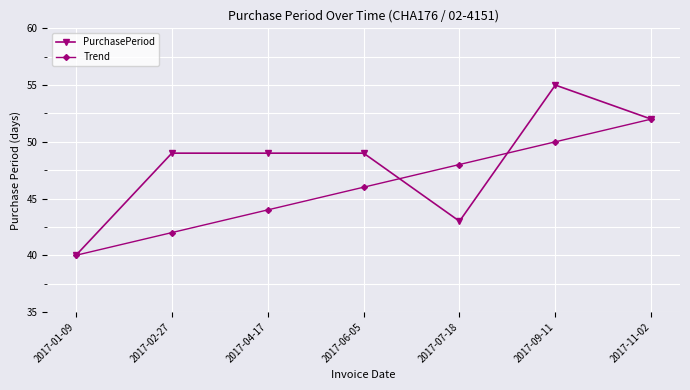

What is the label of the 6th point from the left?

2017-09-11